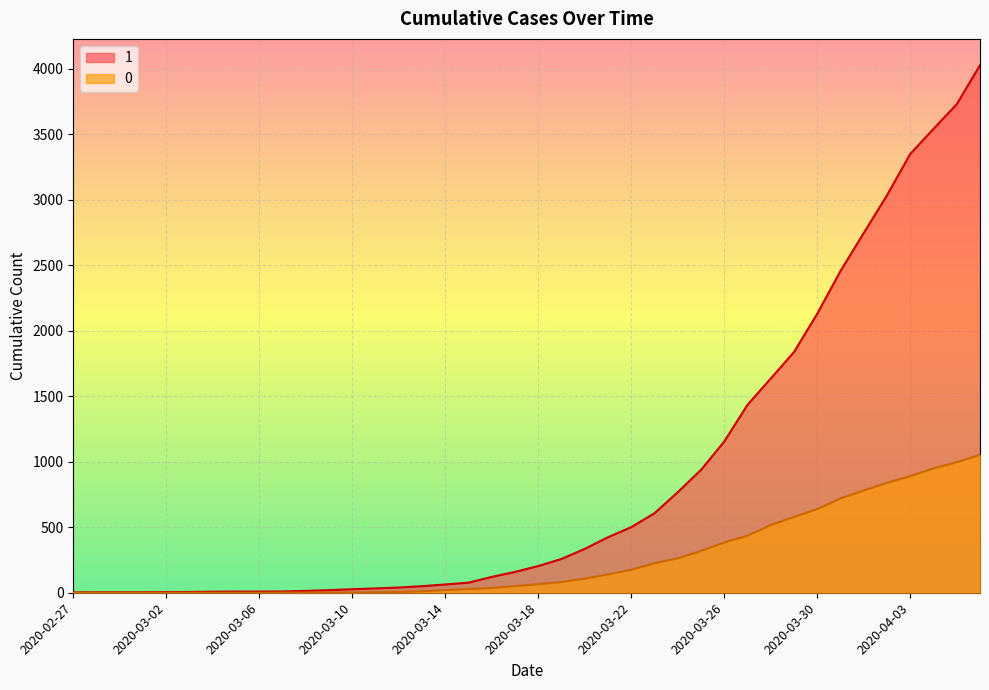

Does the chart display data point markers on the line(s)?

No